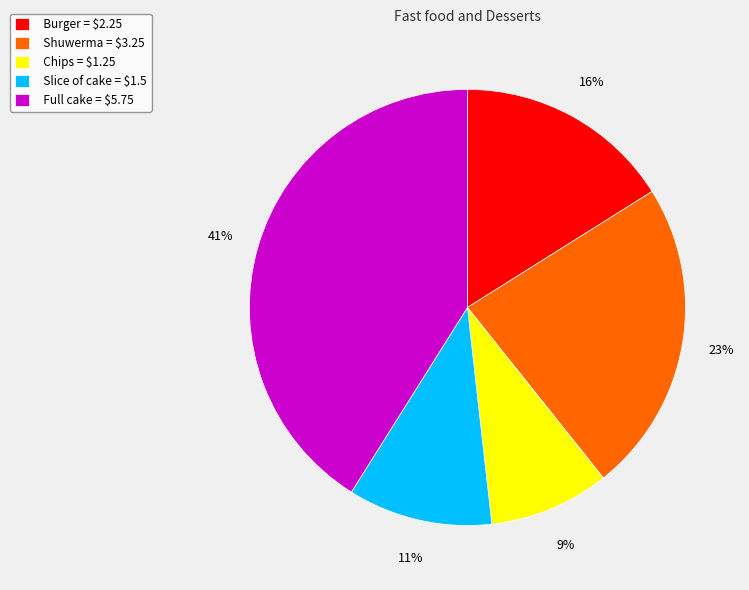

To the nearest percent, what portion does Slice of cake = $1.5 represent?

11%